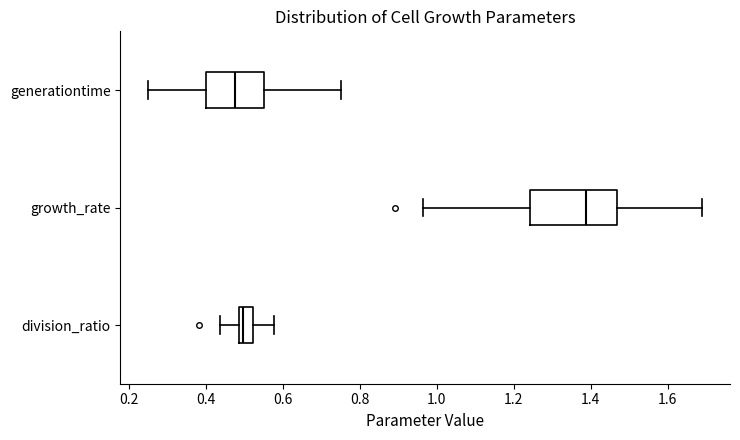

Comparing the boxes themselves (not the whiskers), which one is the widest?

growth_rate